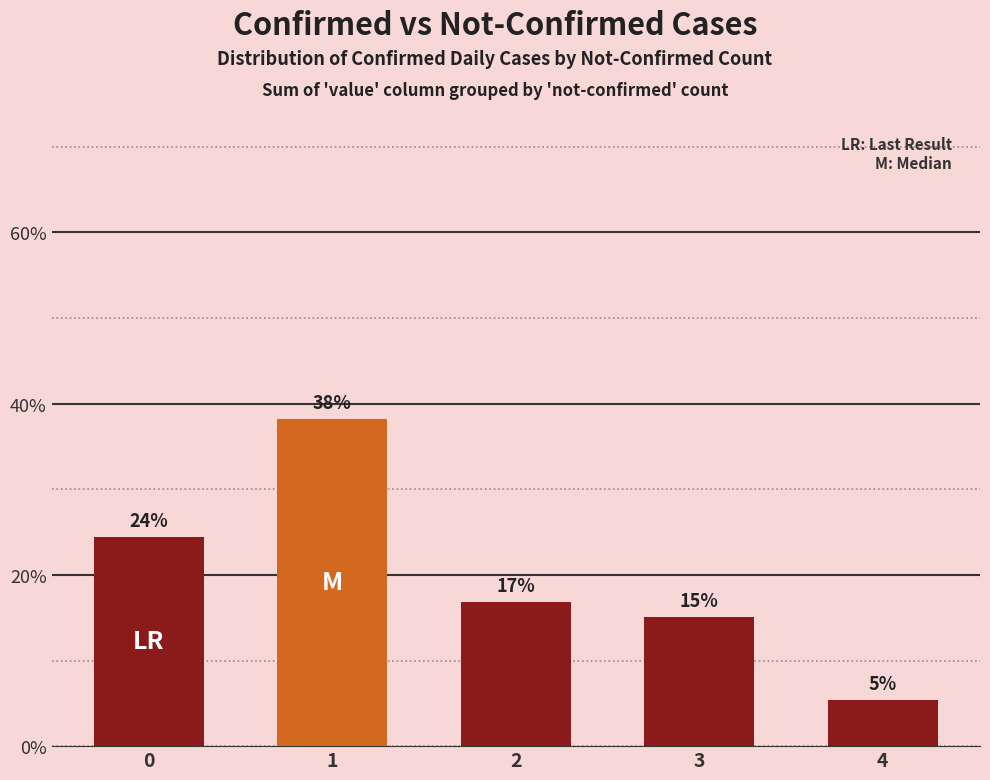

What is the minimum value shown in the chart?

5.4